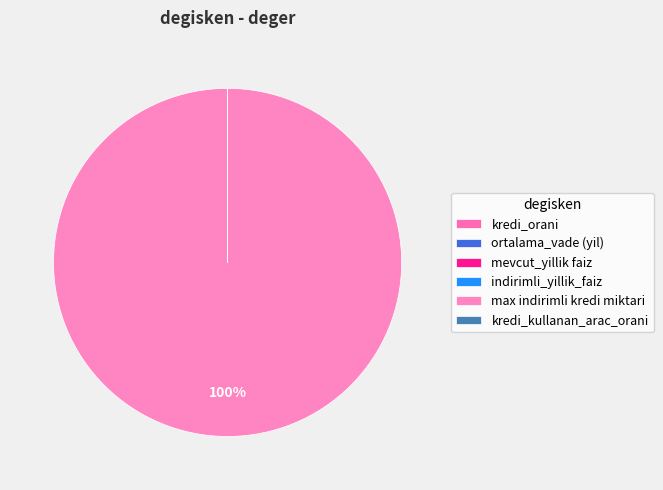

Which slice is the largest?

max indirimli kredi miktari